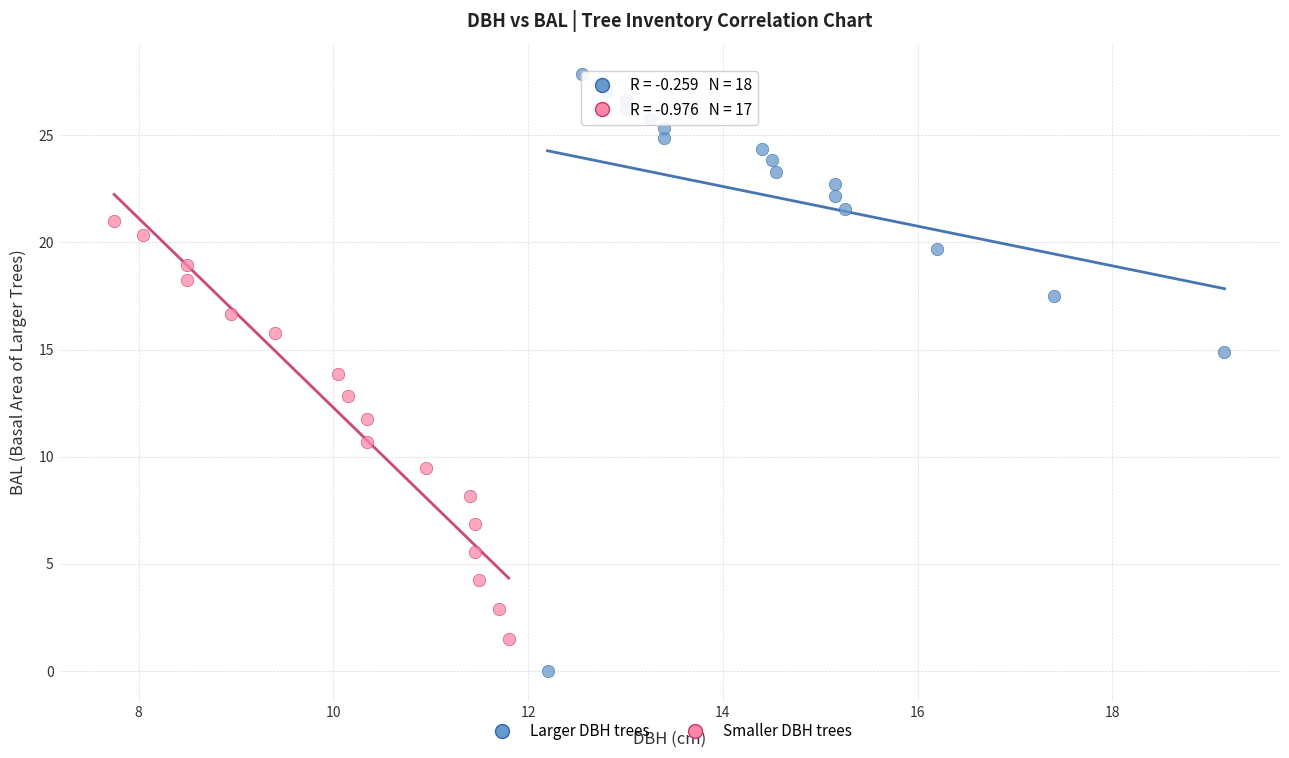

Which series contains the highest Y value?

Larger DBH trees